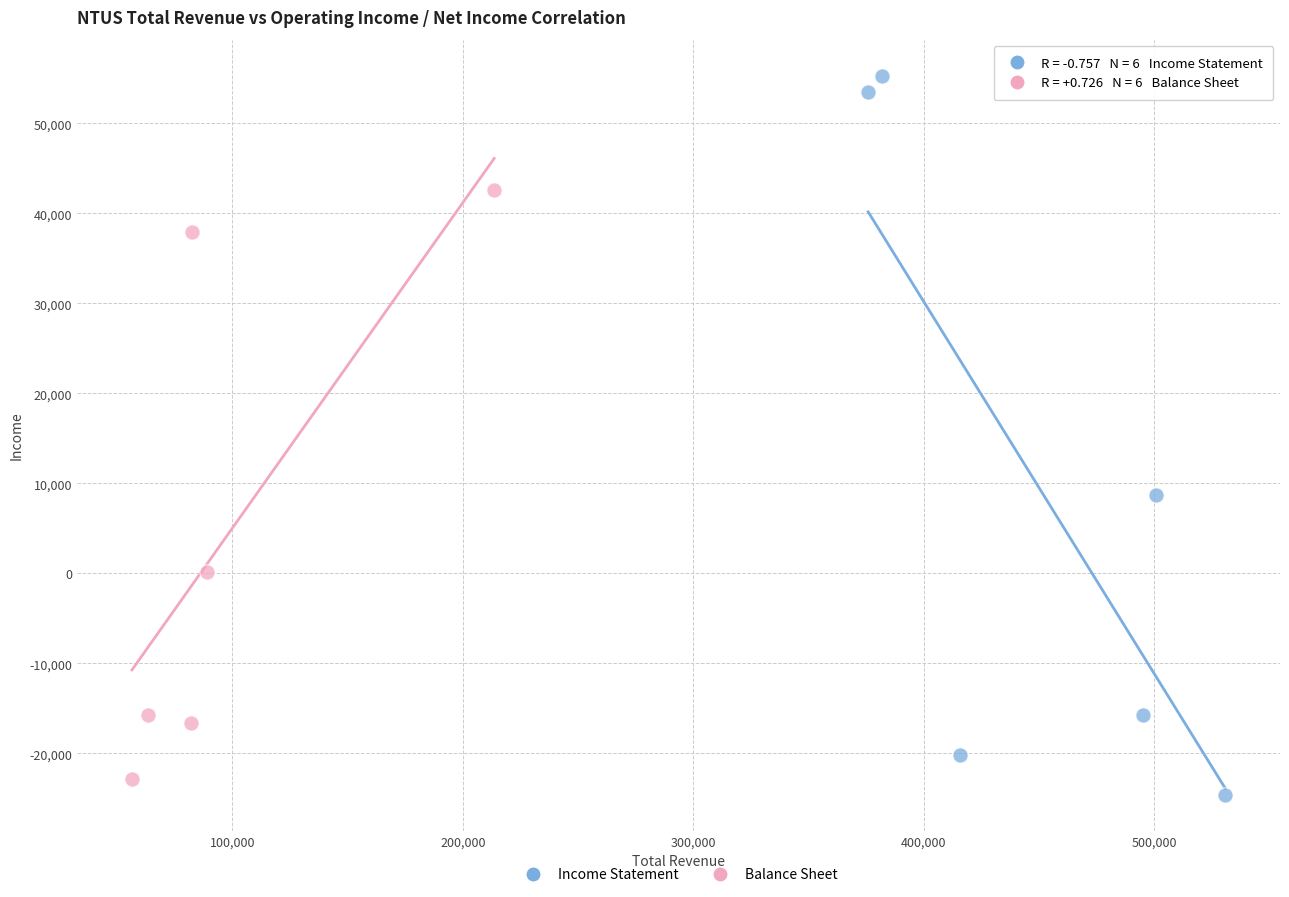

Which series contains the highest Y value?

Income Statement